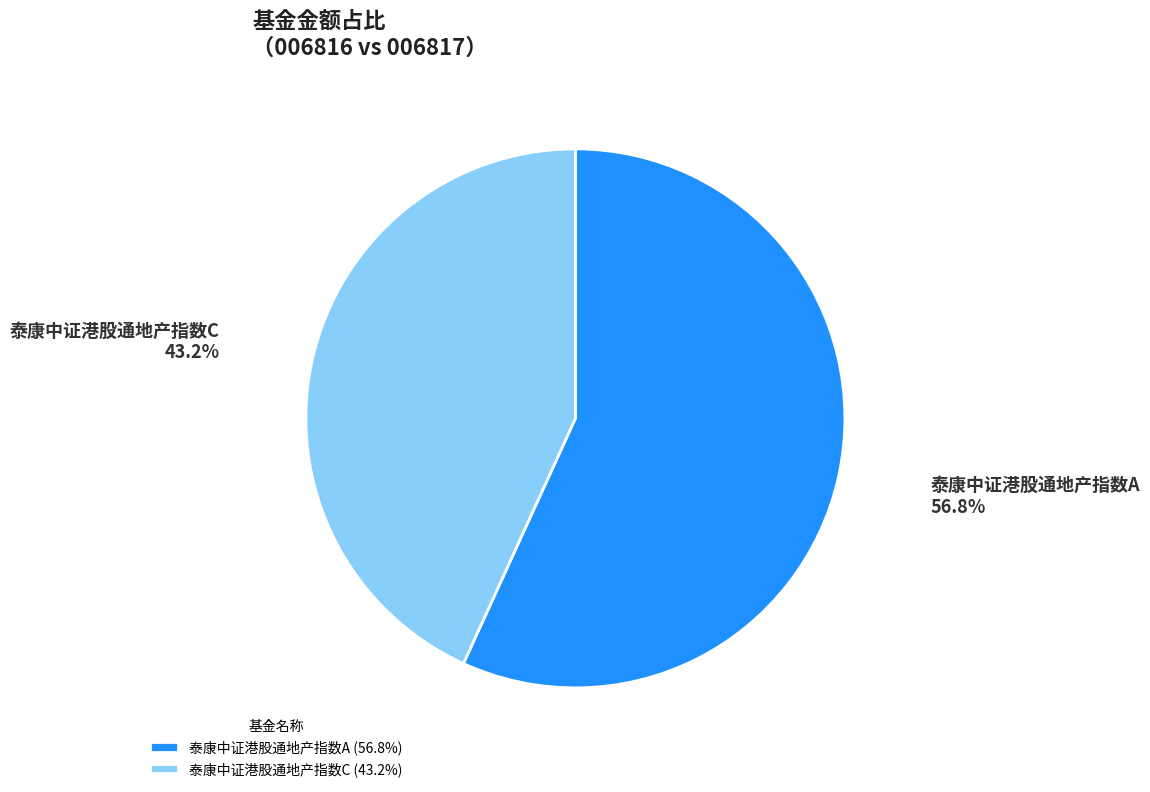

How many segments does this pie chart have?

2